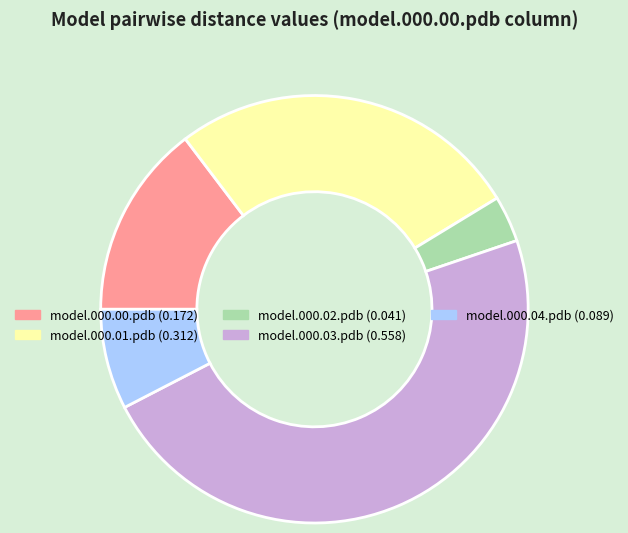

Is it true that model.000.00.pdb is 15% of the pie?

True